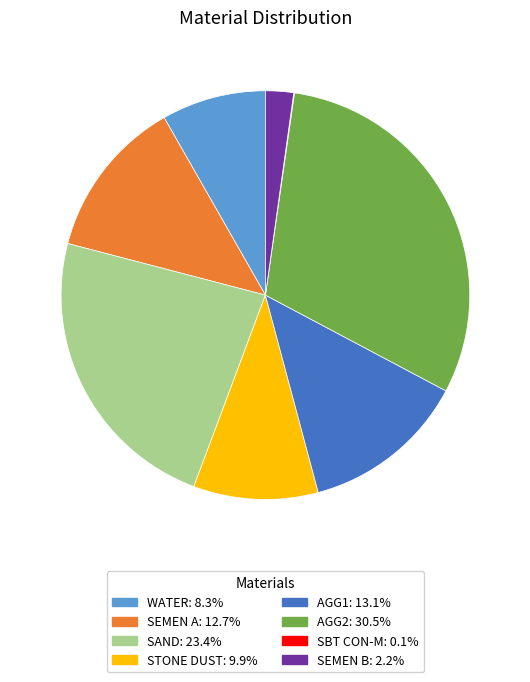

Does any single category account for the majority?

No